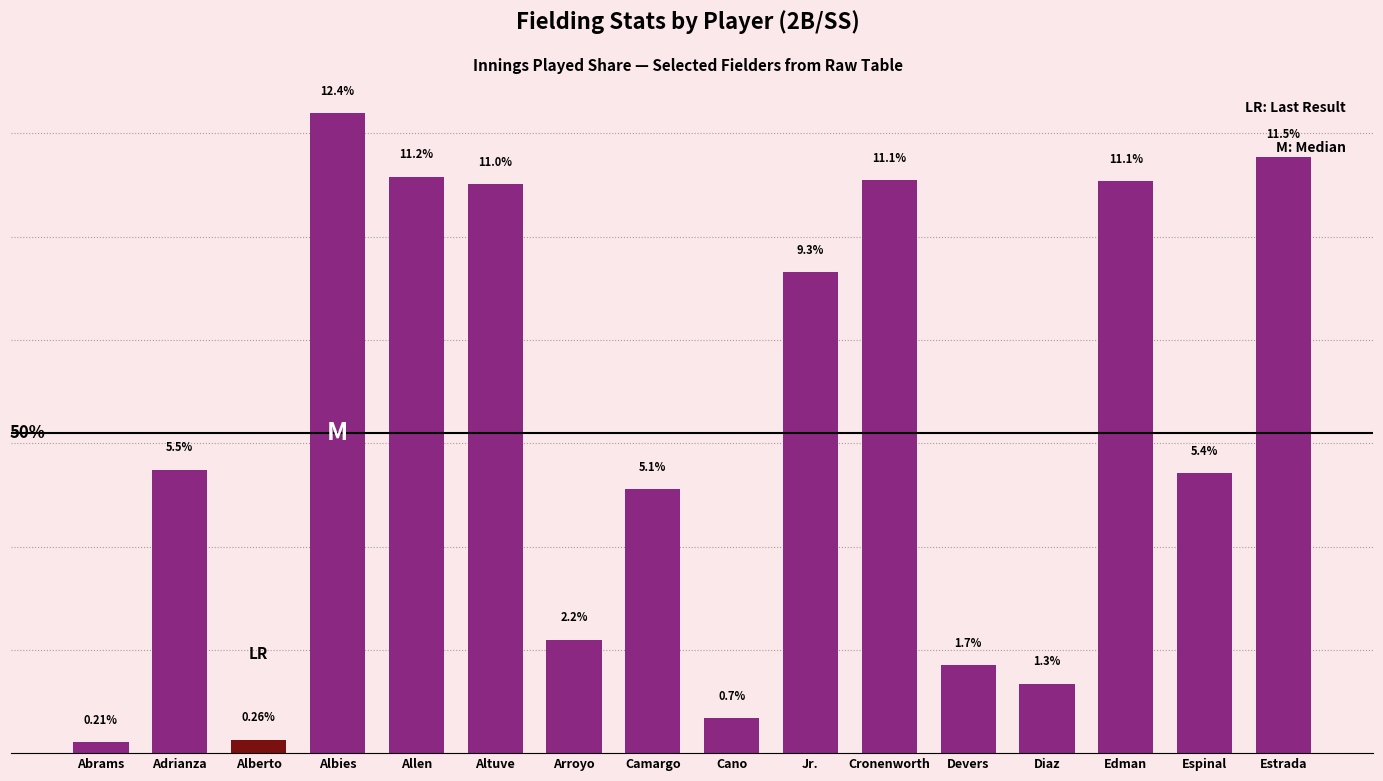

What is the label of the 13th bar from the right?

Albies